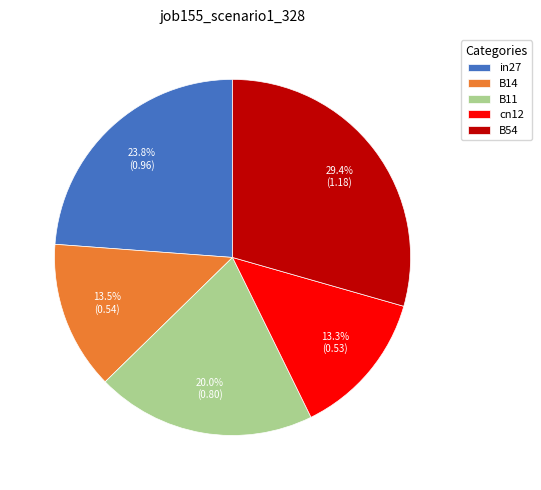

How many segments does this pie chart have?

5